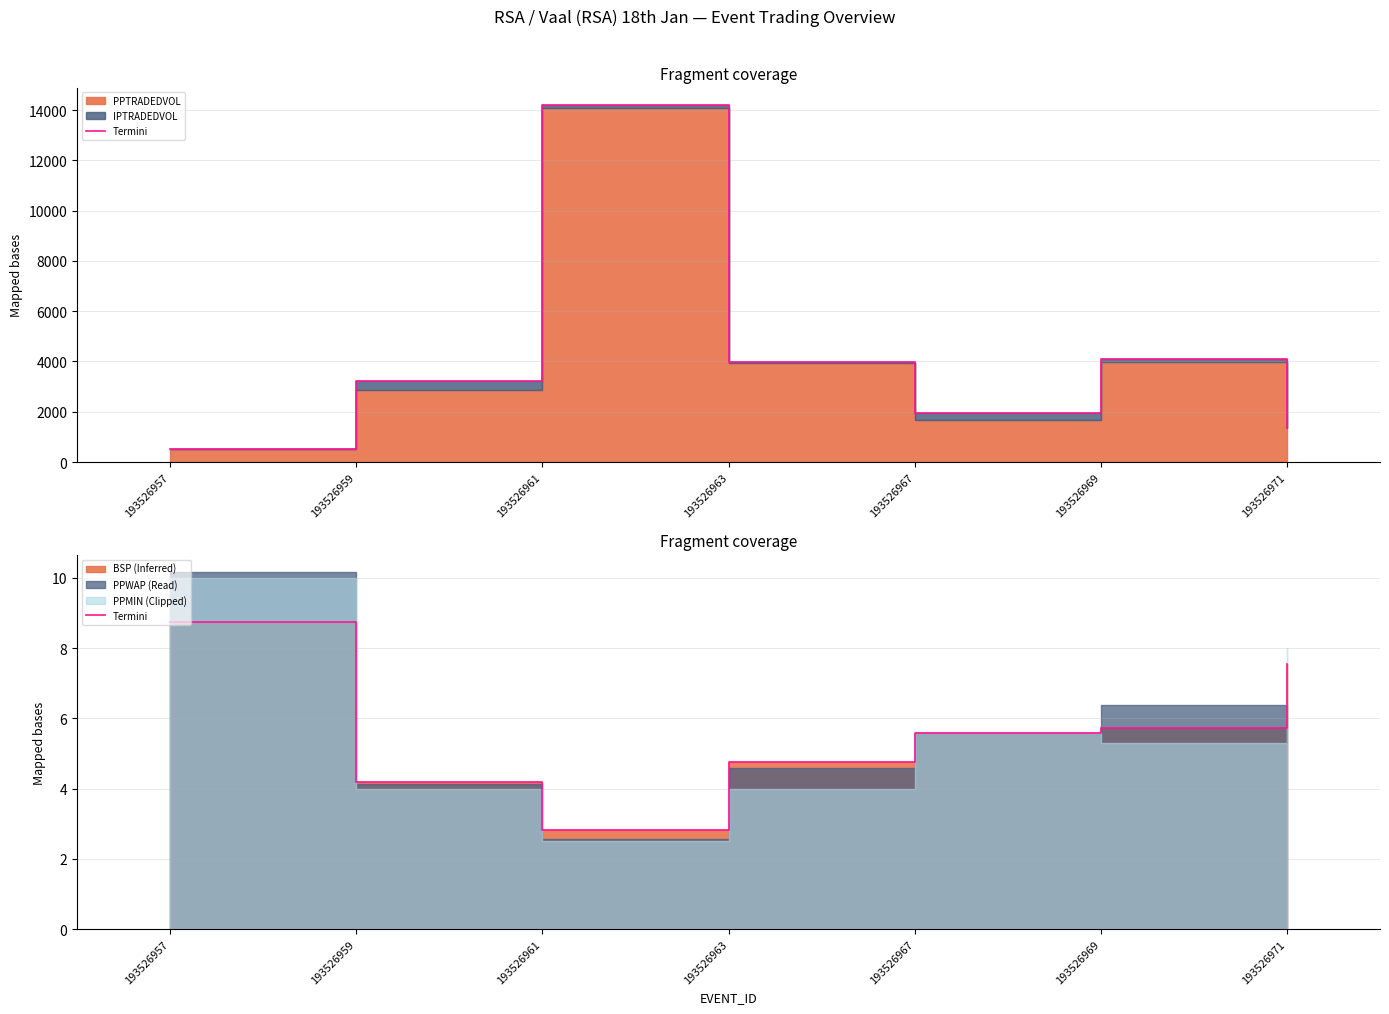

Does the chart display data point markers on the line(s)?

No